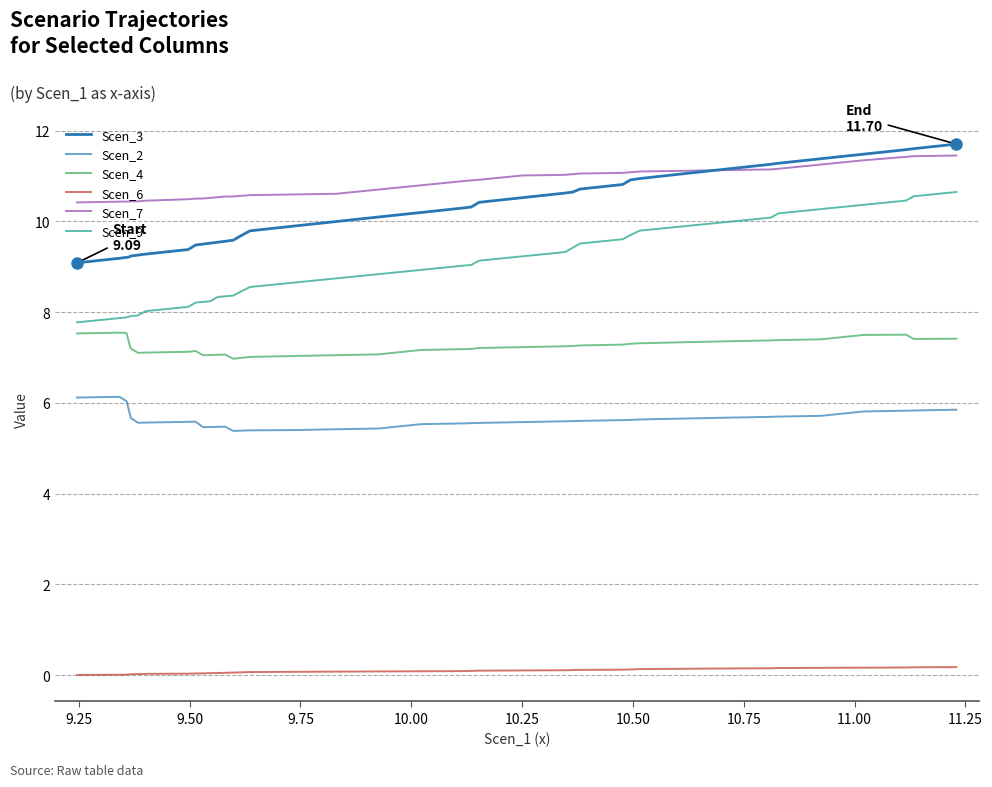

How many lines are shown in the chart?

6